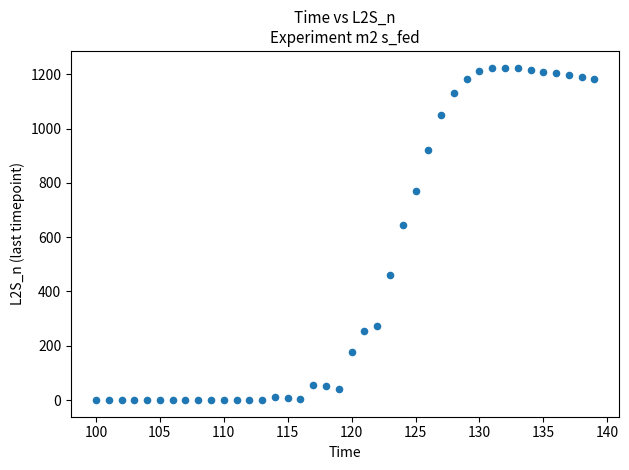

What is the range of X values (max minus min)?

39.0